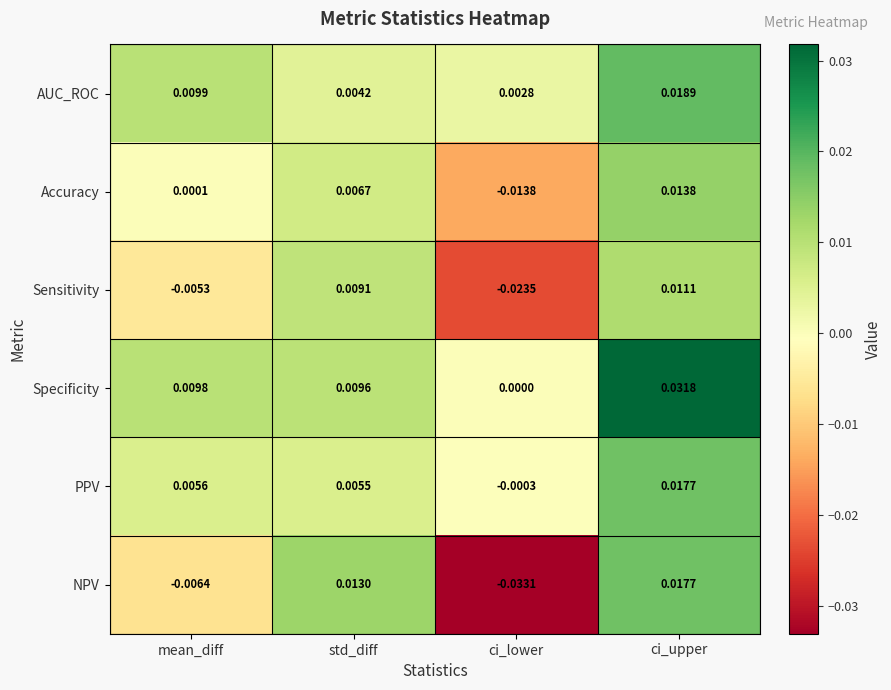

Which category has the highest value across all series?

ci_upper